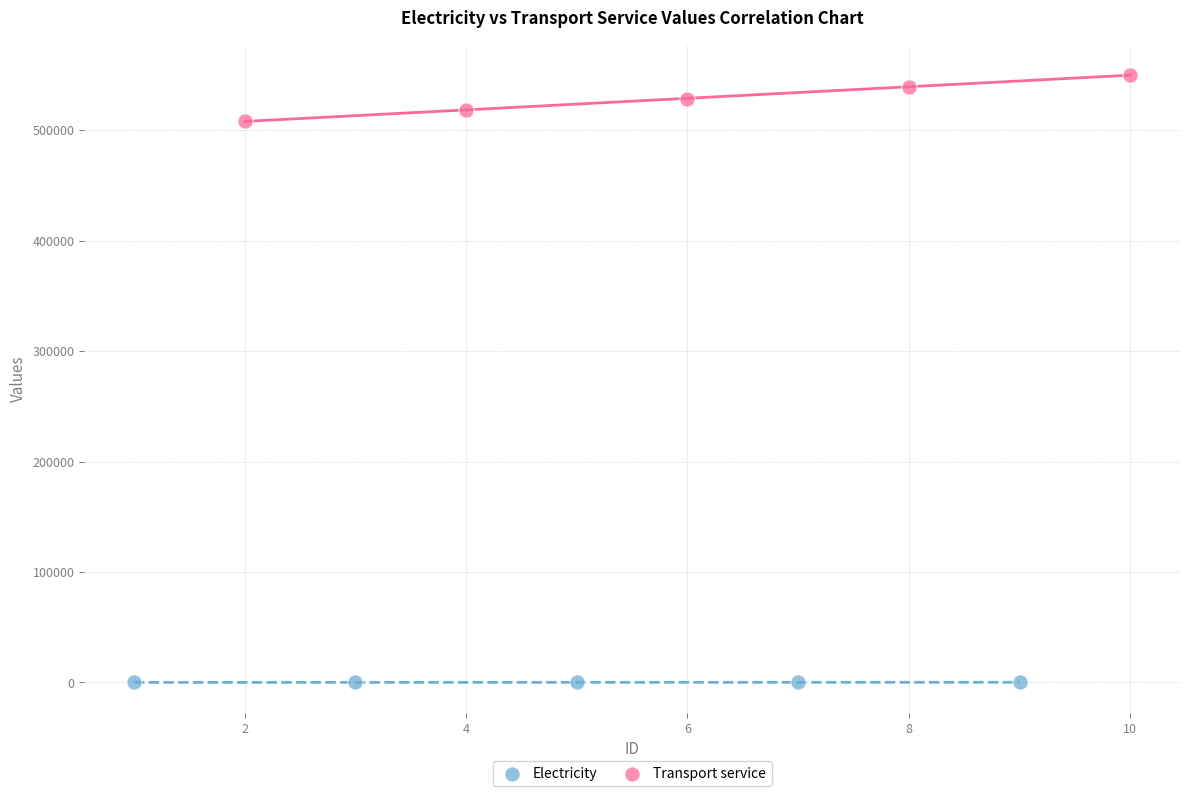

Which series contains the highest Y value?

Transport service